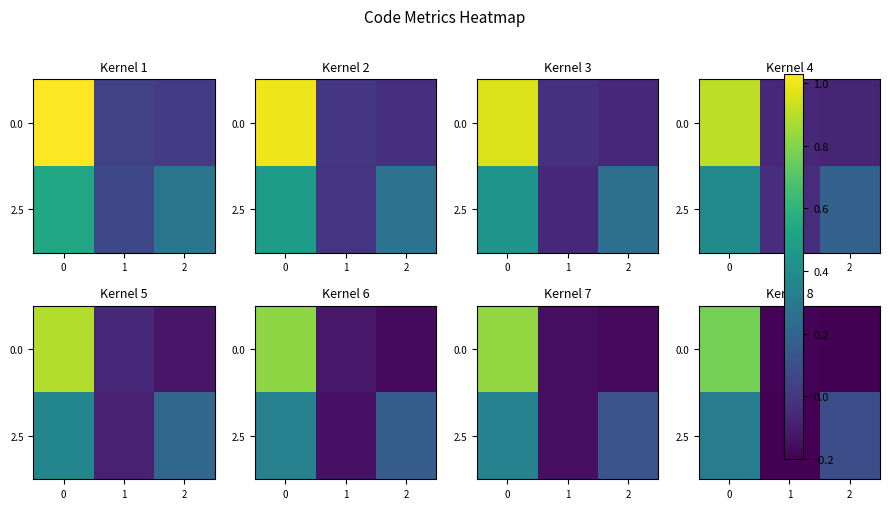

Between 2 and 1, which is larger?

1